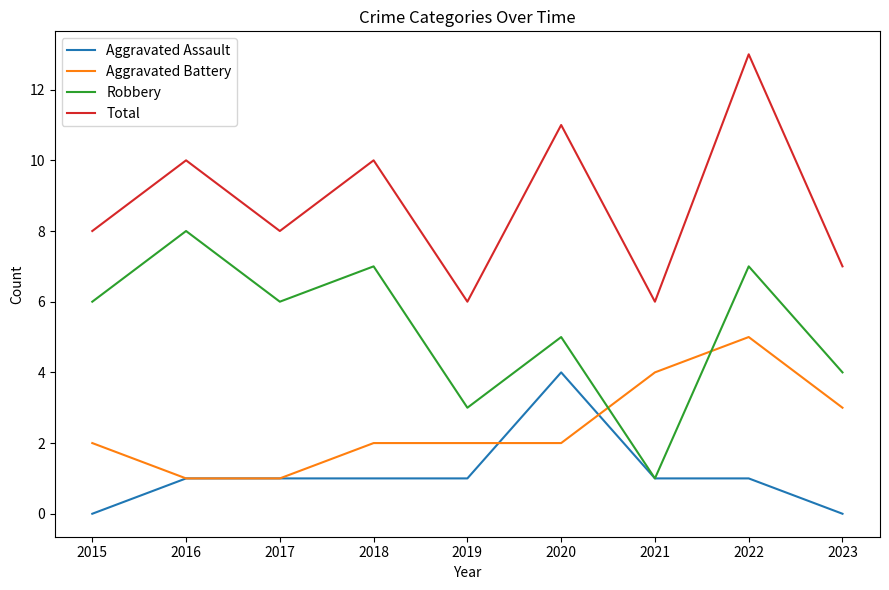

What is the total value across all series at 2017?

16